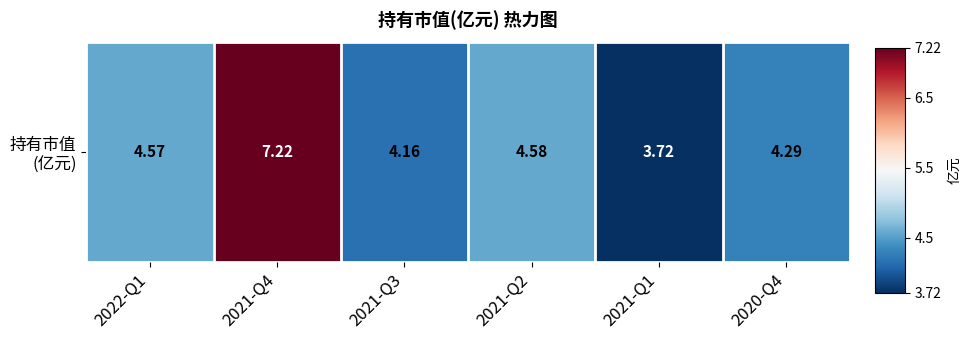

How many data points does each series have?

6